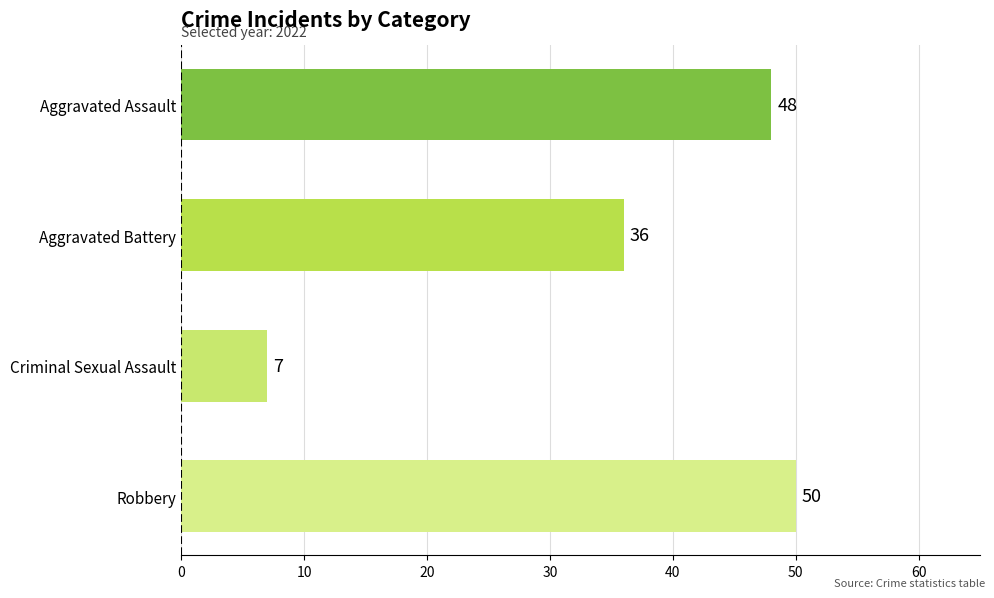

Which category has the highest value across all series?

Robbery